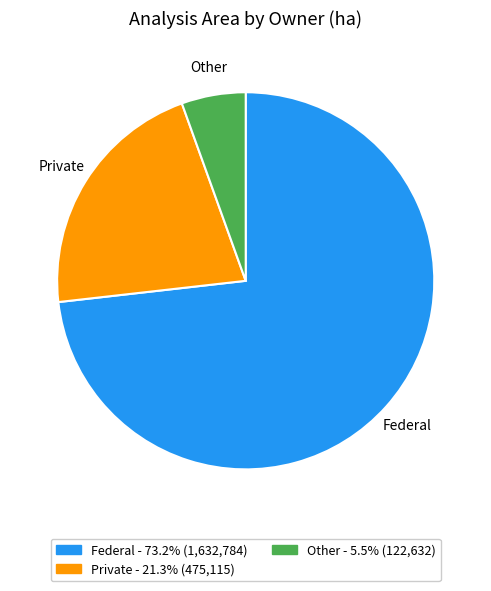

What is the ratio of the value at Private - 21.3% (475,115) to the value at Other - 5.5% (122,632)?

3.9